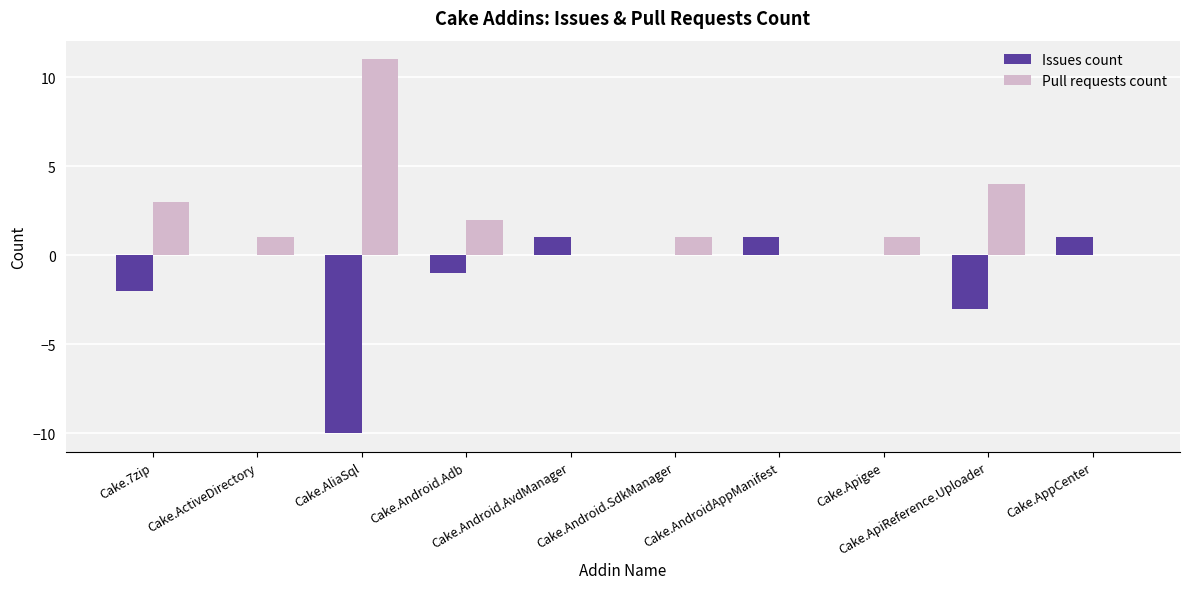

Does the chart contain stacked bars?

No